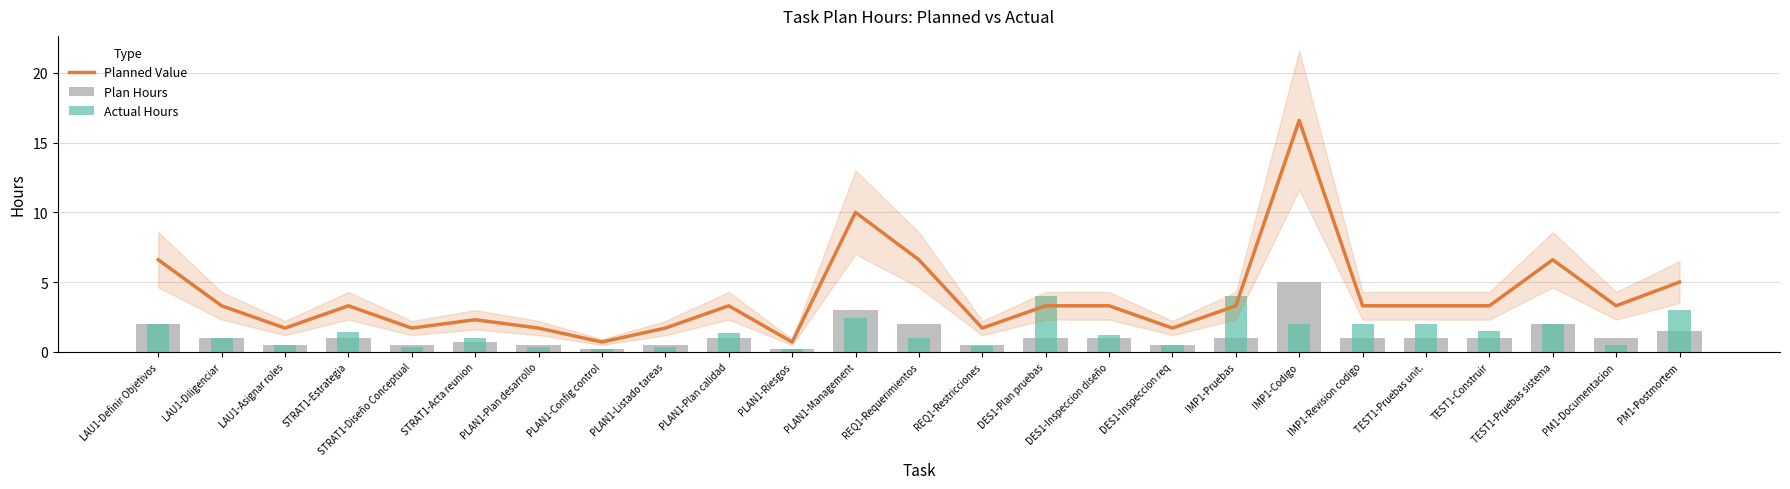

Reading left to right, transcribe all the data shown in this chart.

Planned Value: 6.6	3.3	1.7	3.3	1.7	2.3	1.7	0.7	1.7	3.3	0.7	10.0	6.6	1.7	3.3	3.3	1.7	3.3	16.6	3.3	3.3	3.3	6.6	3.3	5.0
Plan Hours: 2.0	1.0	0.5	1.0	0.5	0.7	0.5	0.2	0.5	1.0	0.2	3.0	2.0	0.5	1.0	1.0	0.5	1.0	5.0	1.0	1.0	1.0	2.0	1.0	1.5
Actual Hours: 2.0	1.0	0.5	1.4	0.4	1.0	0.3	0.2	0.3	1.4	0.2	2.4	1.0	0.4	4.0	1.2	0.5	4.0	2.0	2.0	2.0	1.5	2.0	0.5	3.0